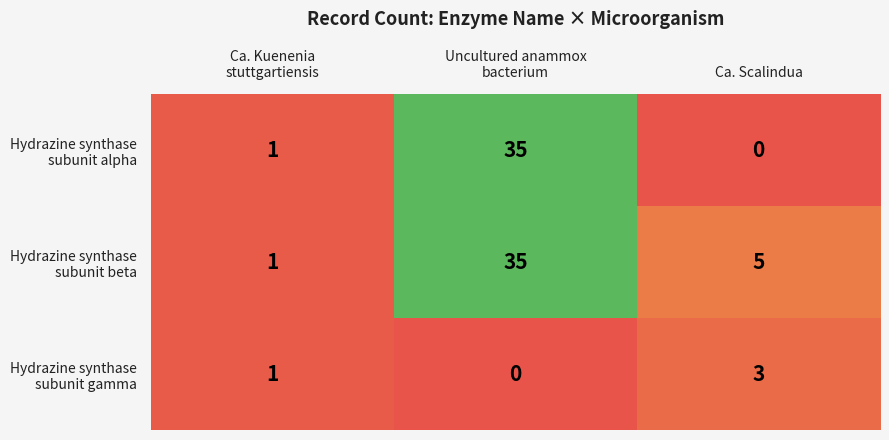

What is the total value across all series at Ca. Scalindua?

8